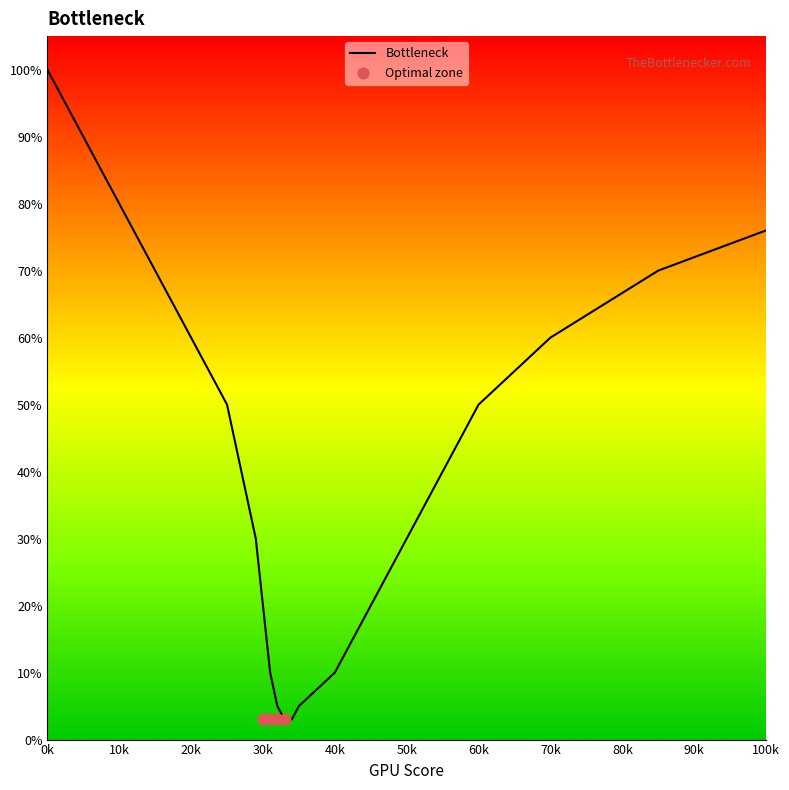

At which label does Bottleneck reach its peak?

0k